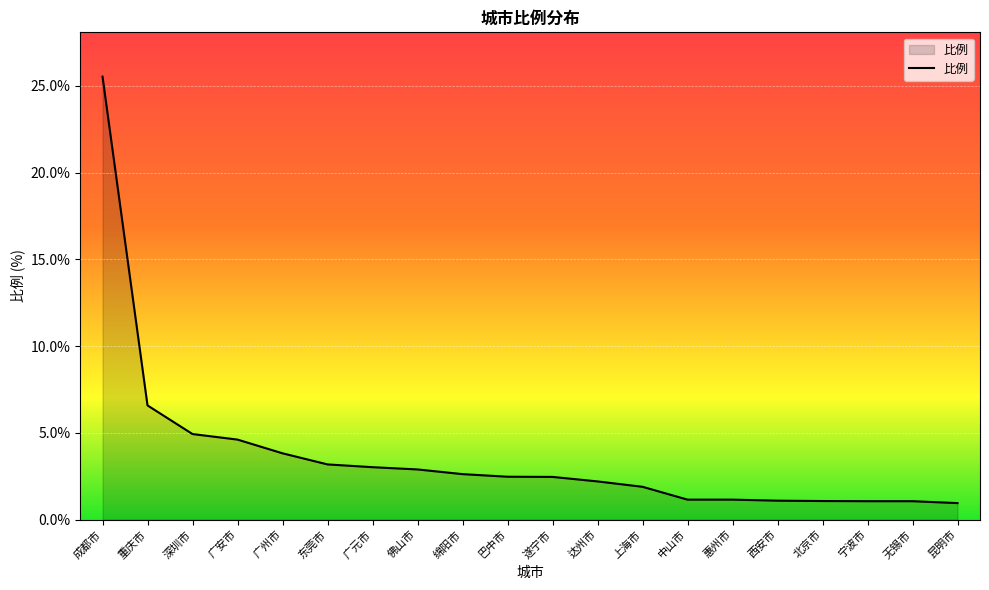

What is the approximate value at 绵阳市?

2.6